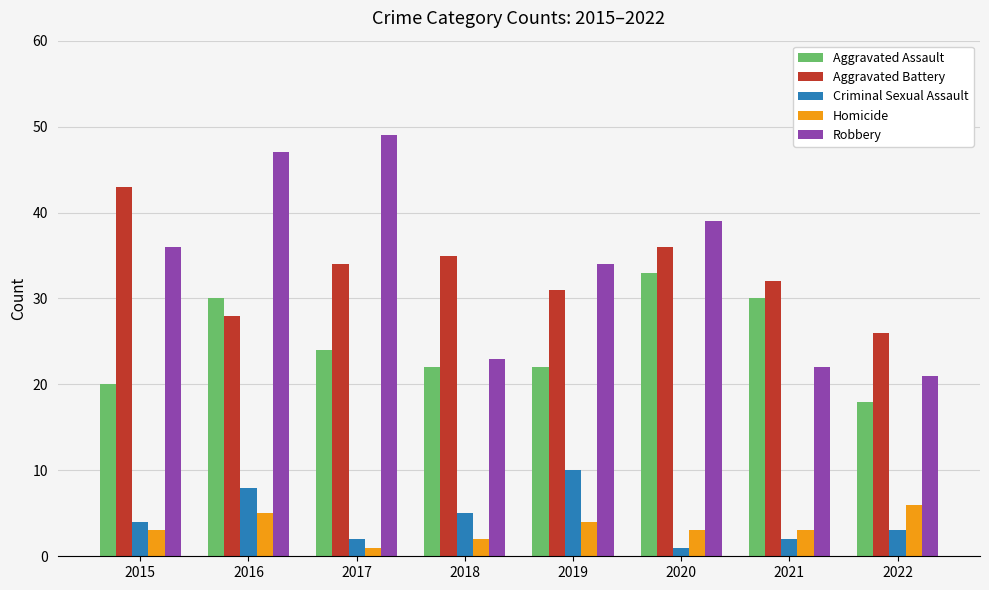

Reading left to right, extract all data points from this chart.

Aggravated Assault: 20	30	24	22	22	33	30	18
Aggravated Battery: 43	28	34	35	31	36	32	26
Criminal Sexual Assault: 4	8	2	5	10	1	2	3
Homicide: 3	5	1	2	4	3	3	6
Robbery: 36	47	49	23	34	39	22	21